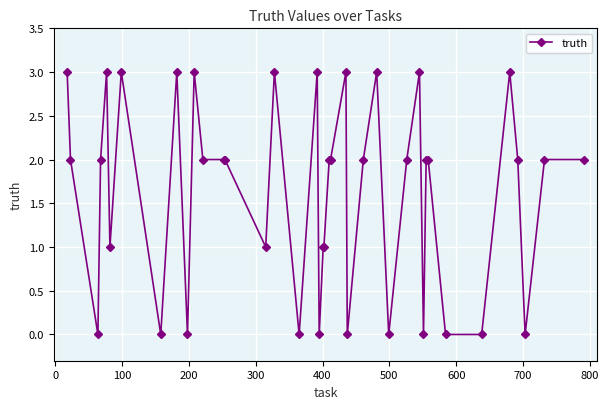

What is the maximum value shown in the chart?

3